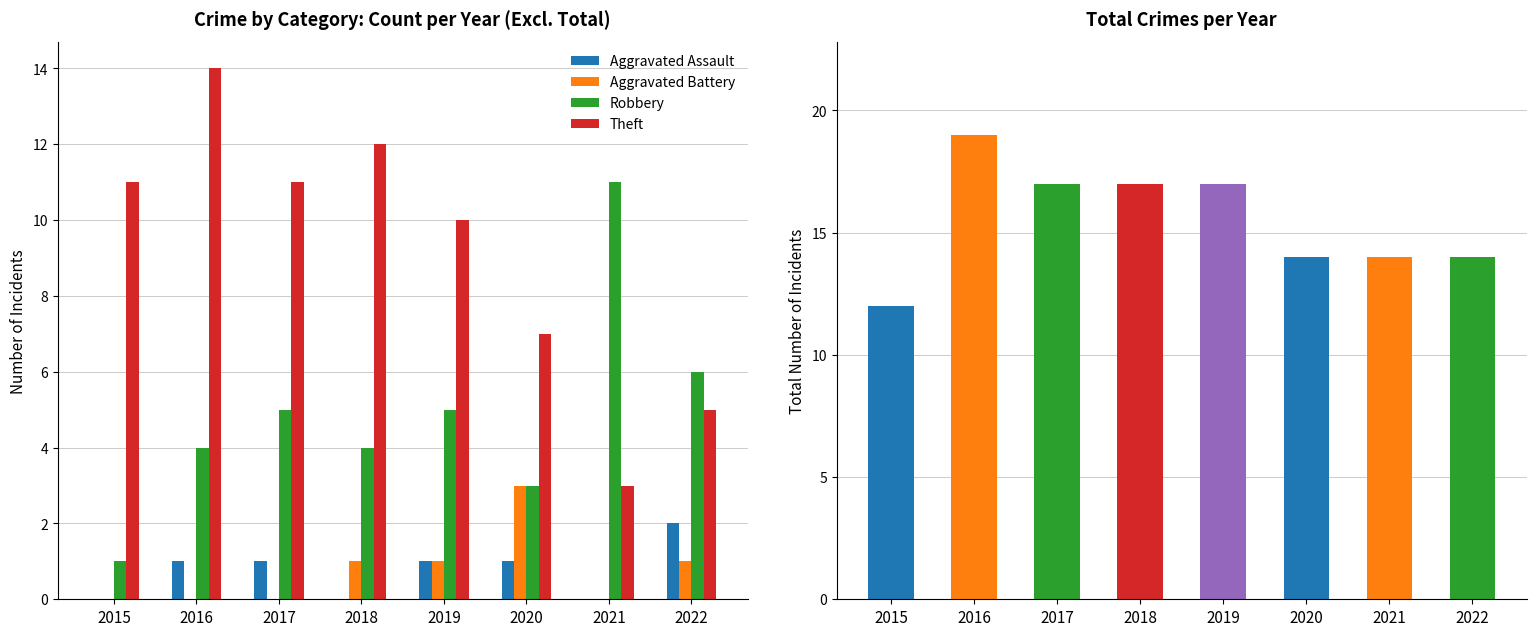

How many data points in Theft are above 11?

2